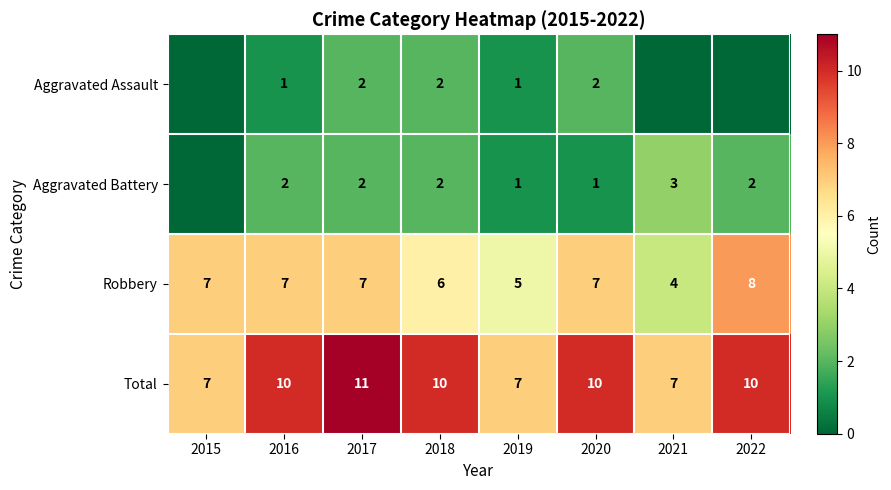

What is the difference between the highest and lowest values at 2017?

9